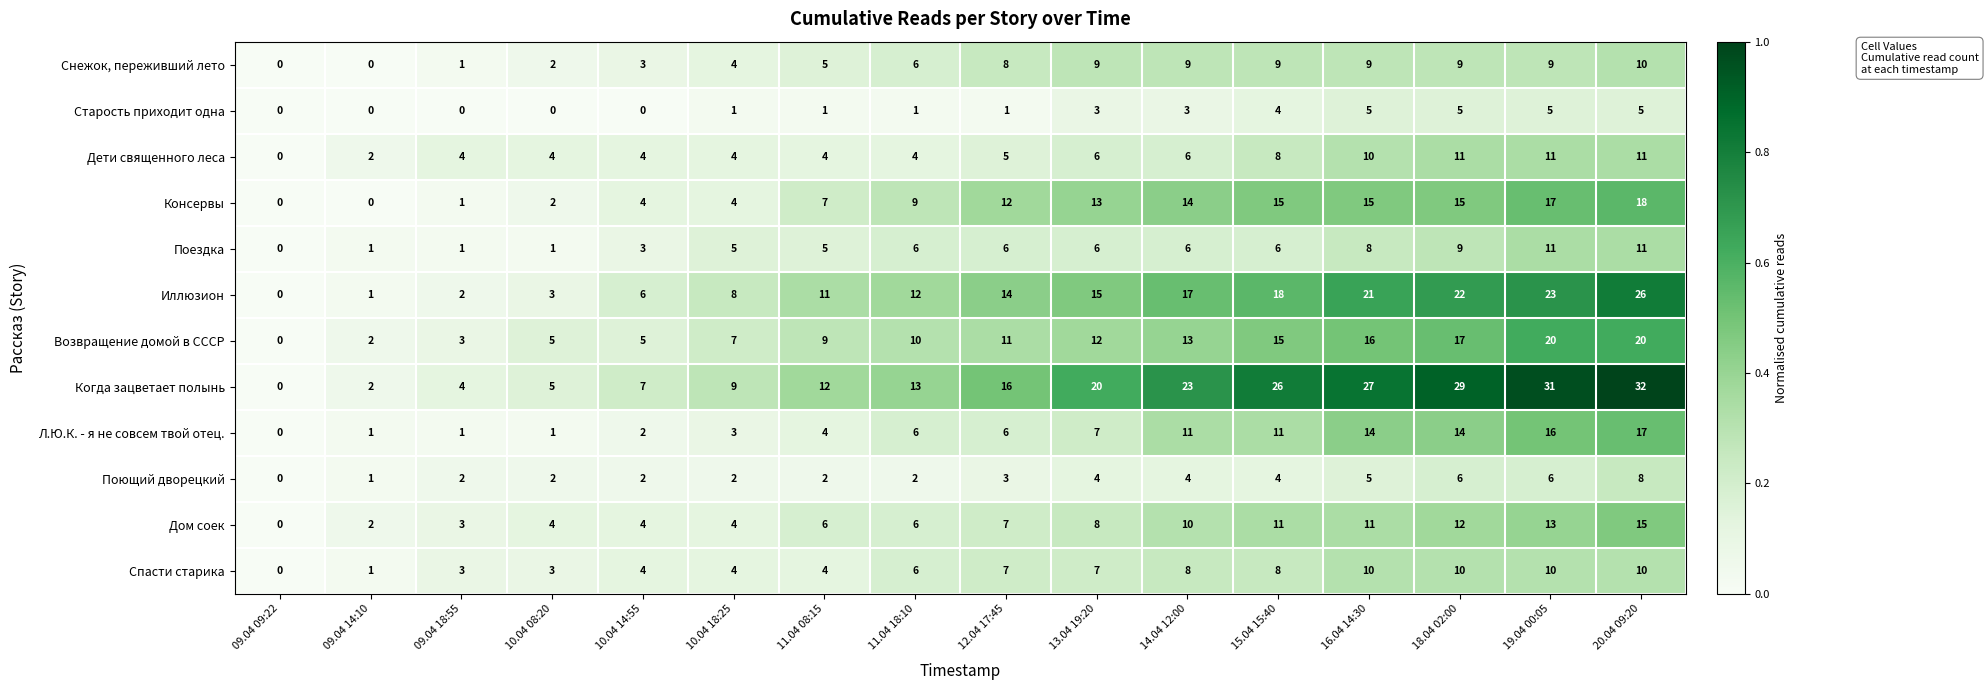

The Поющий дворецкий series shows 4 at 13.04 19:20. True or false?

True